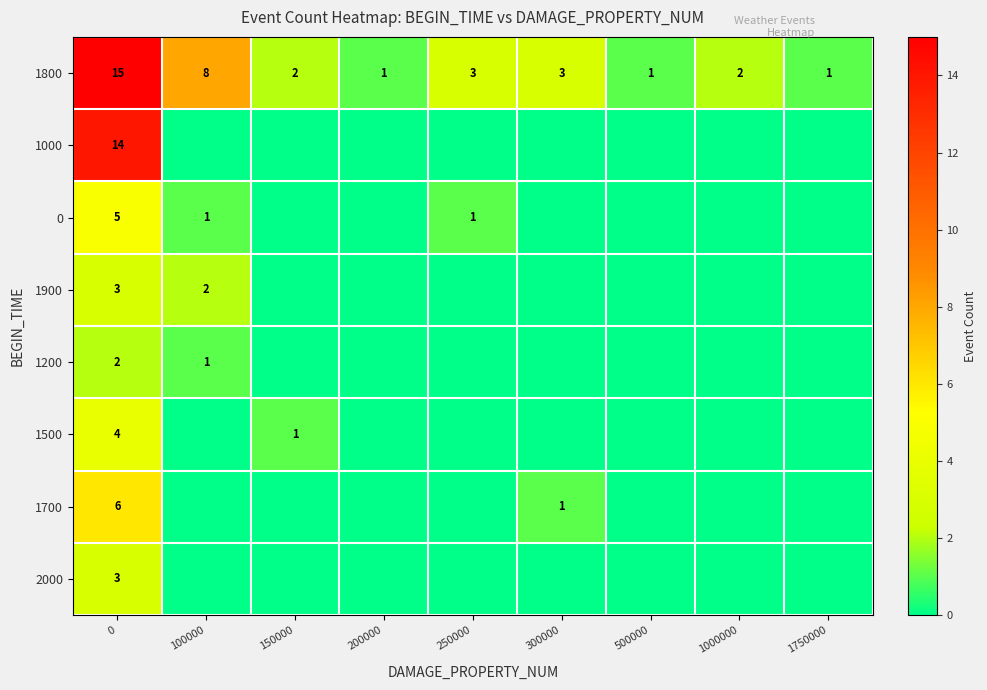

True or false: row_3 has a value of 0 at 1000000.

True